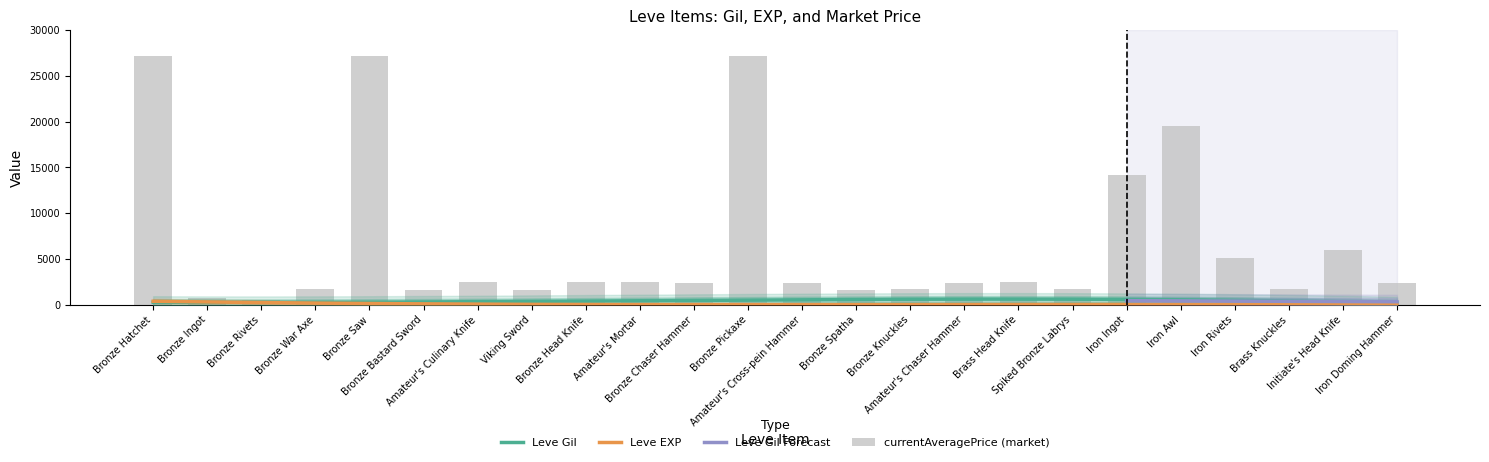

What is the difference between the second highest and second lowest values in the Leve Gil series?

950